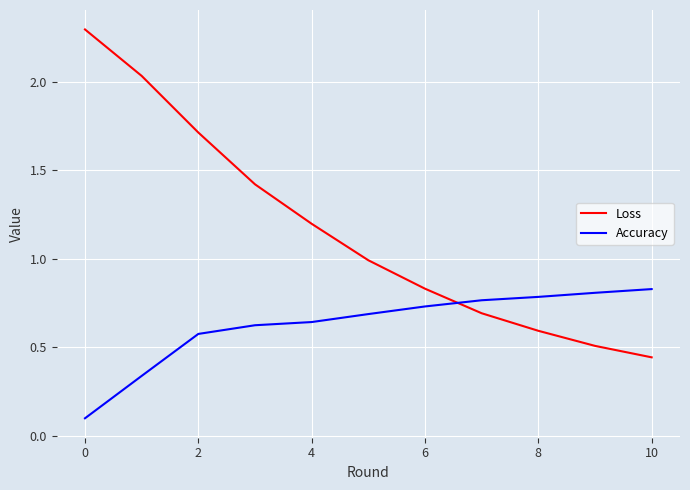

Is this an area chart (filled region under the line)?

No